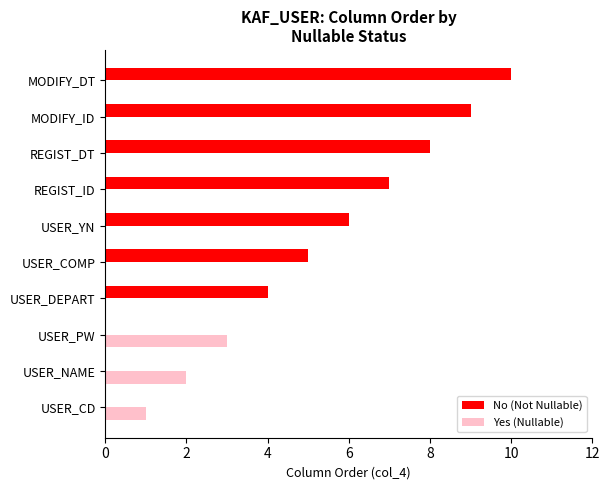

How many series are shown in this chart?

2